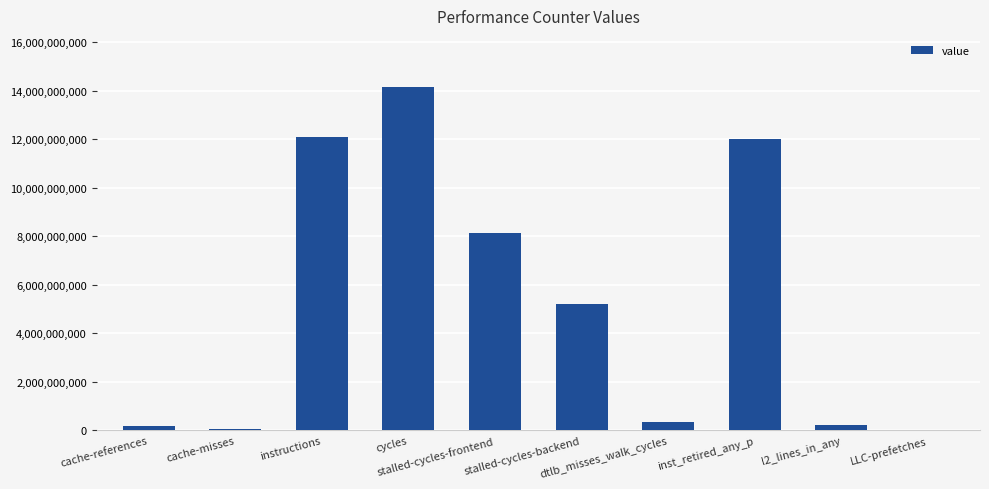

What is the sum of all values?

52414007761